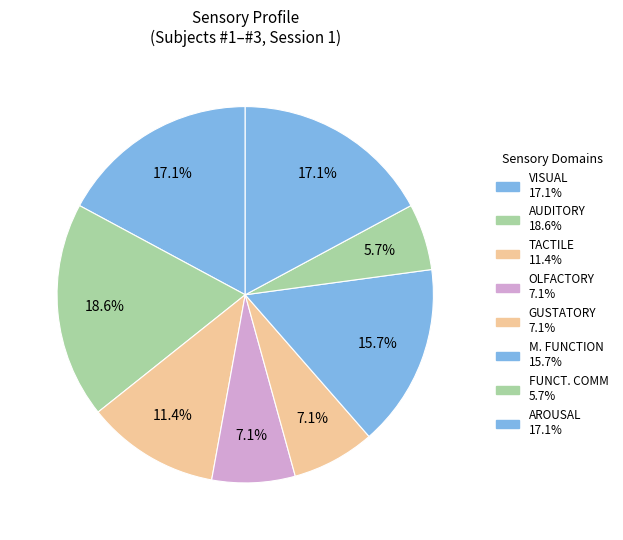

How many slices are in this pie chart?

8